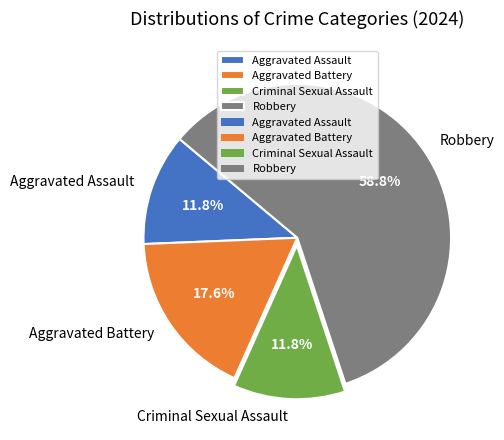

Between Robbery and Criminal Sexual Assault, which is larger?

Robbery